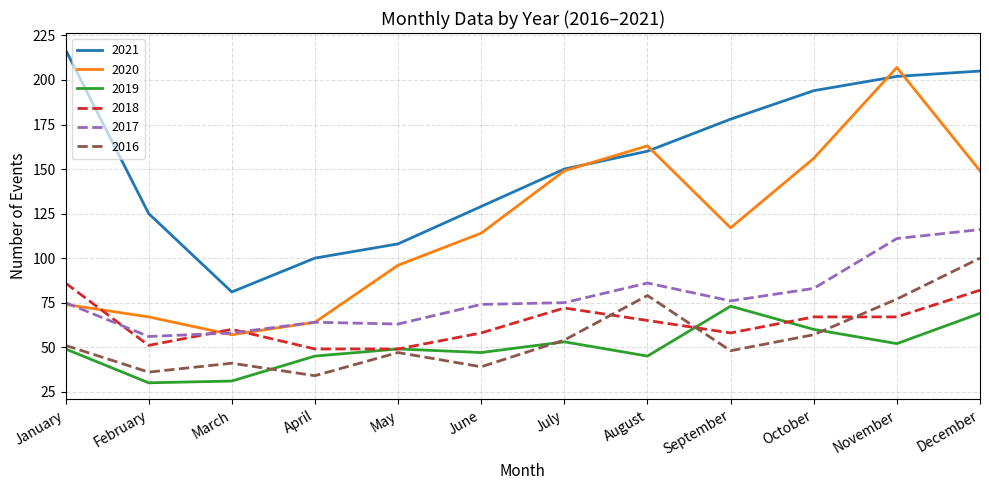

What is the approximate value of 2017 at April, to the nearest 10?

60